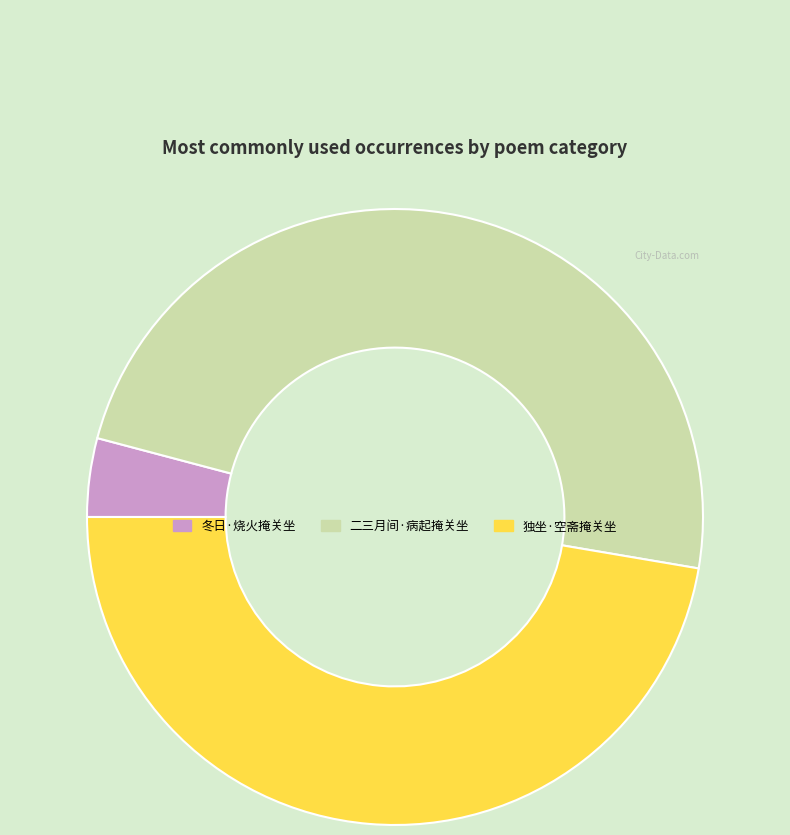

Is the sum of 冬日·烧火掩关坐 and 独坐·空斋掩关坐 greater than half?

Yes